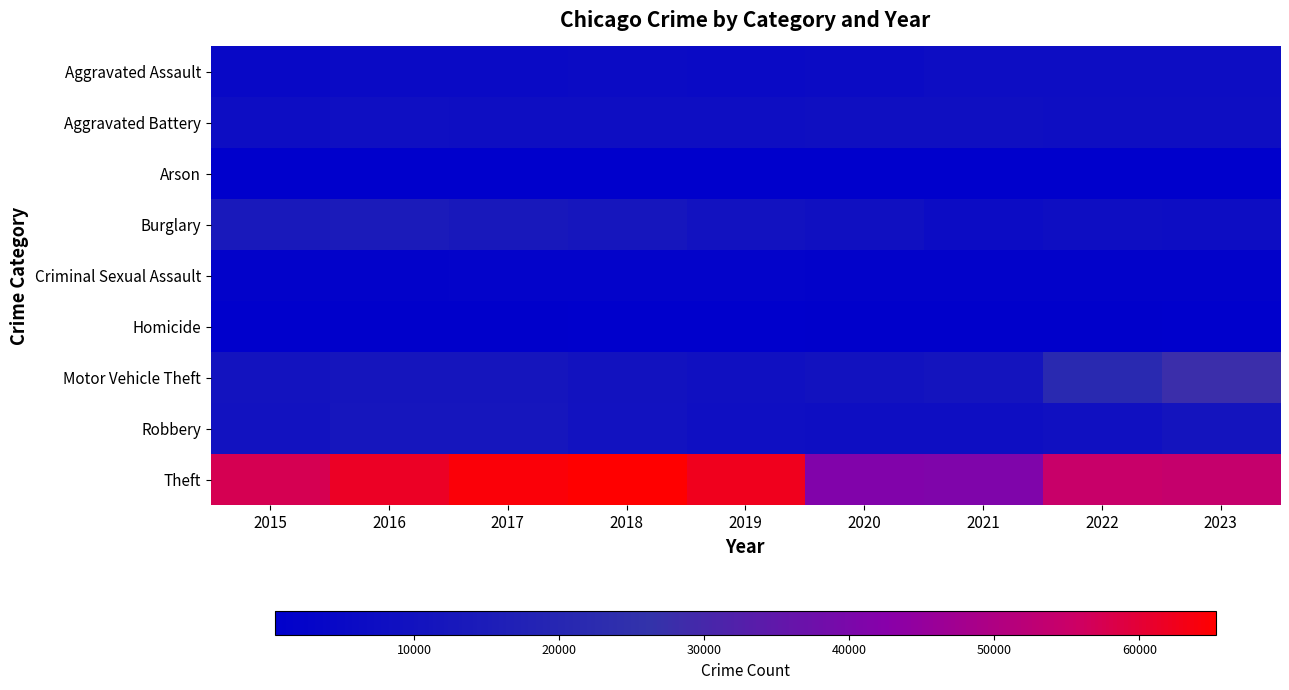

Which series has the widest spread of values?

Theft